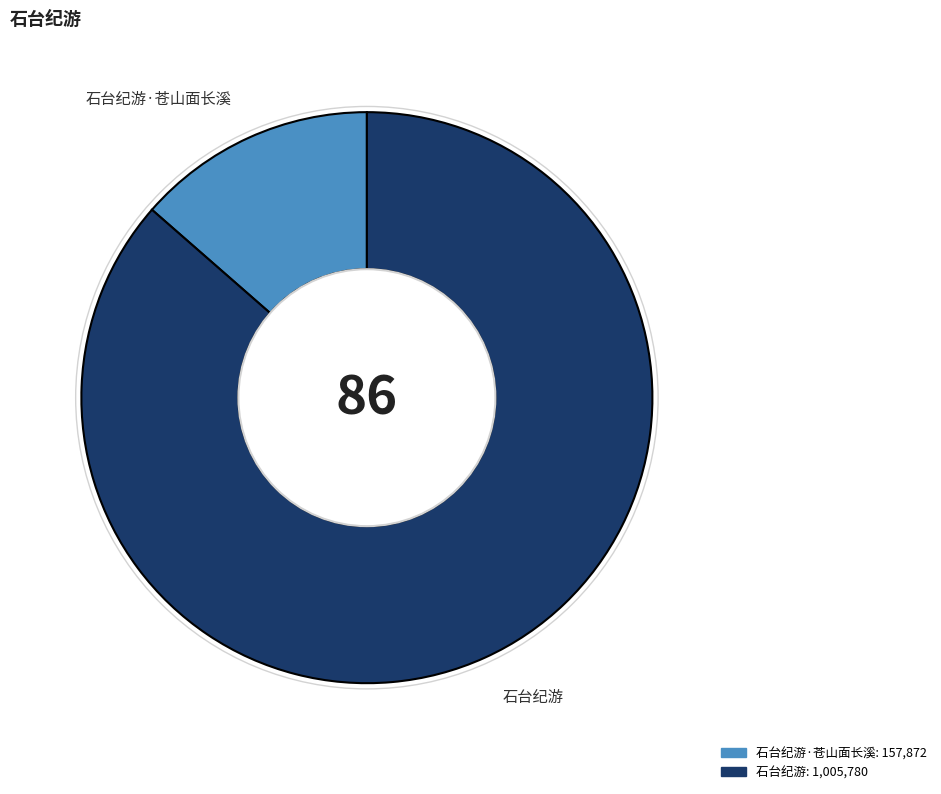

How many segments does this pie chart have?

2